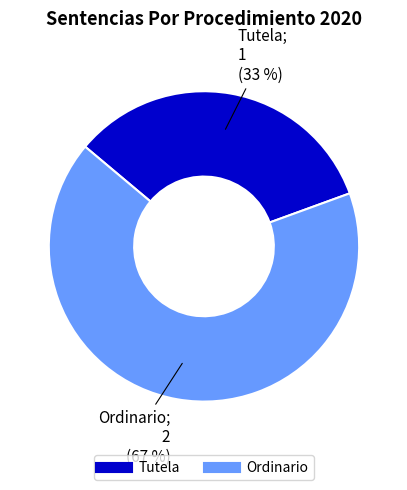

How many segments does this pie chart have?

2